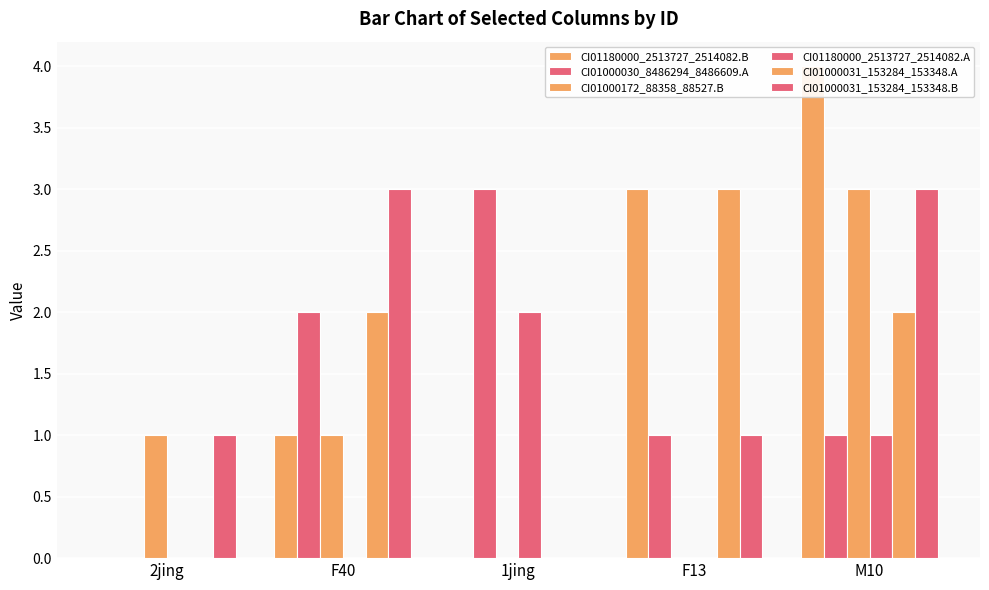

What is the label of the 4th bar from the right?

F40